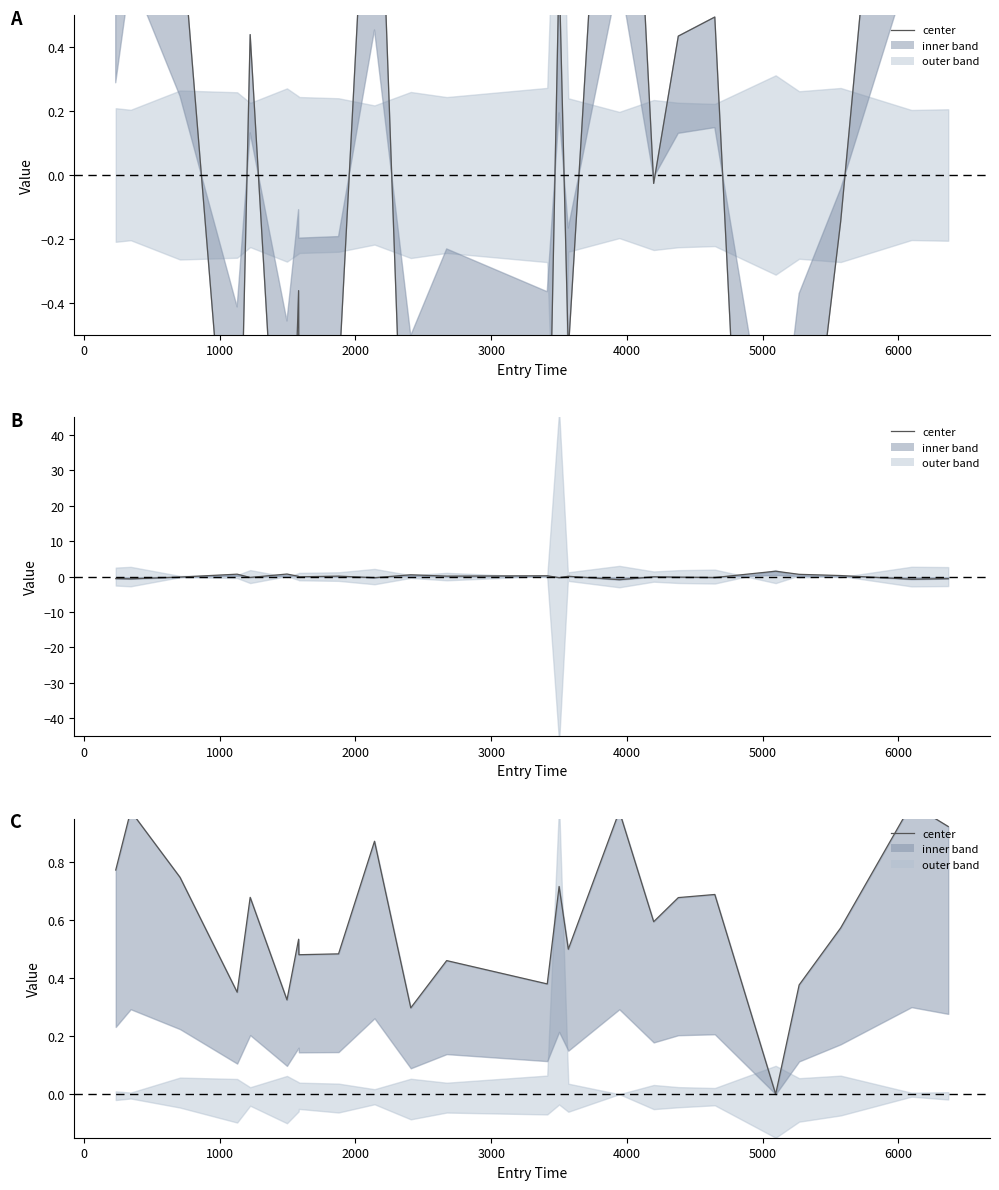

Reading right to left, what are all the values shown in this chart?

0.9	1.0	0.6	0.4	0.0	0.7	0.7	0.6	1.0	0.5	0.7	0.4	0.5	0.3	0.9	0.5	0.5	0.5	0.3	0.7	0.4	0.7	1.0	0.8